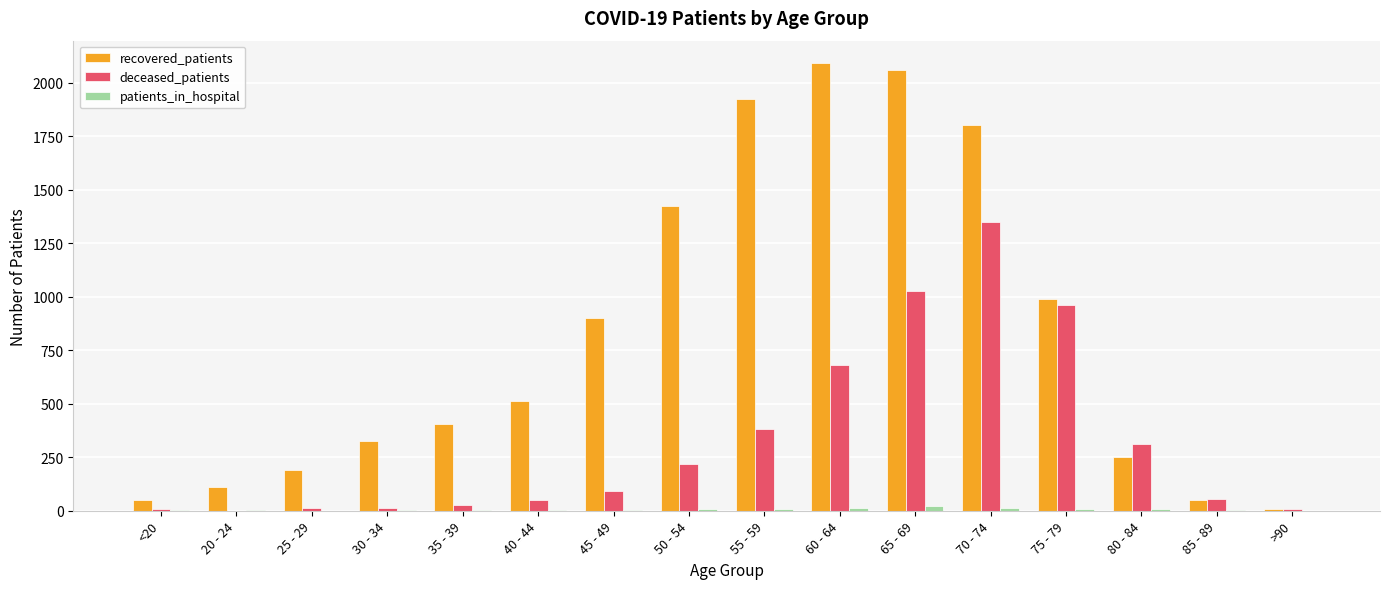

Which series has the largest total across all categories?

recovered_patients